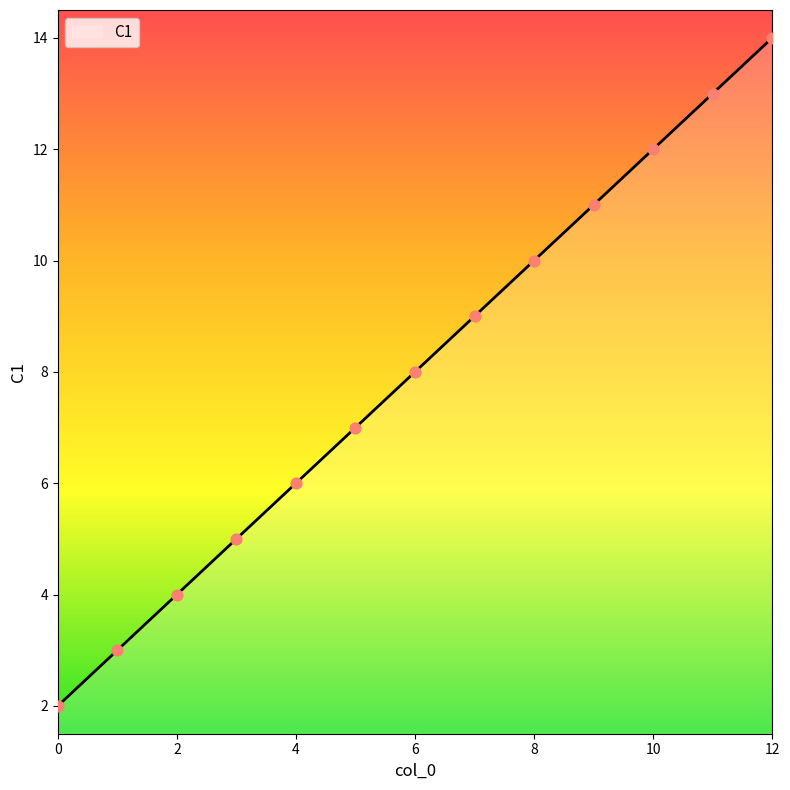

What is the difference between the maximum and minimum values?

12